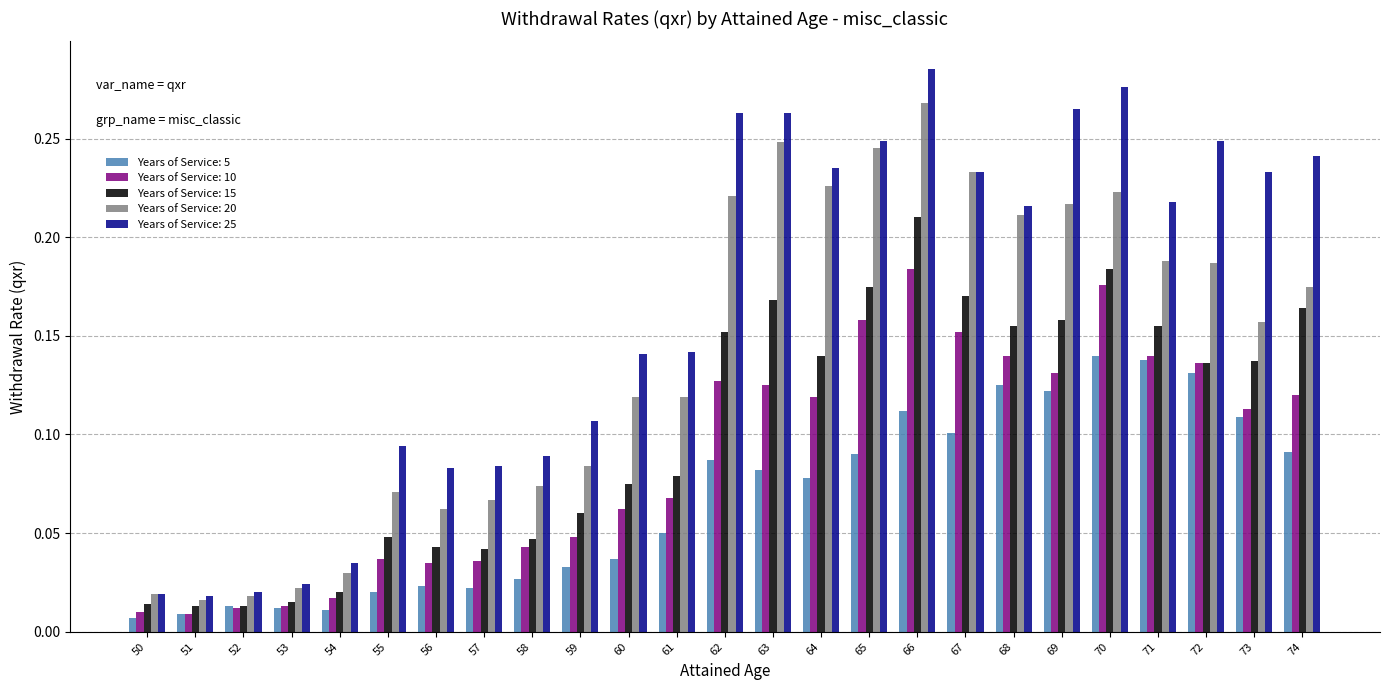

Which series changed the most between 54 and 59?

Years of Service: 25